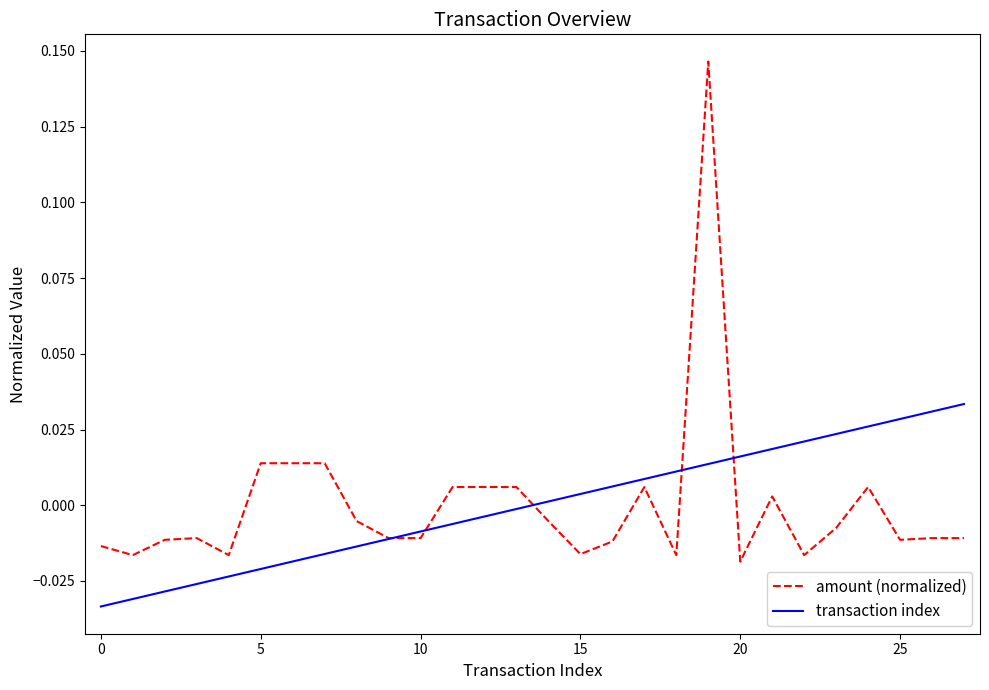

What is the difference between the maximum and minimum values in the amount (normalized) series?

0.2